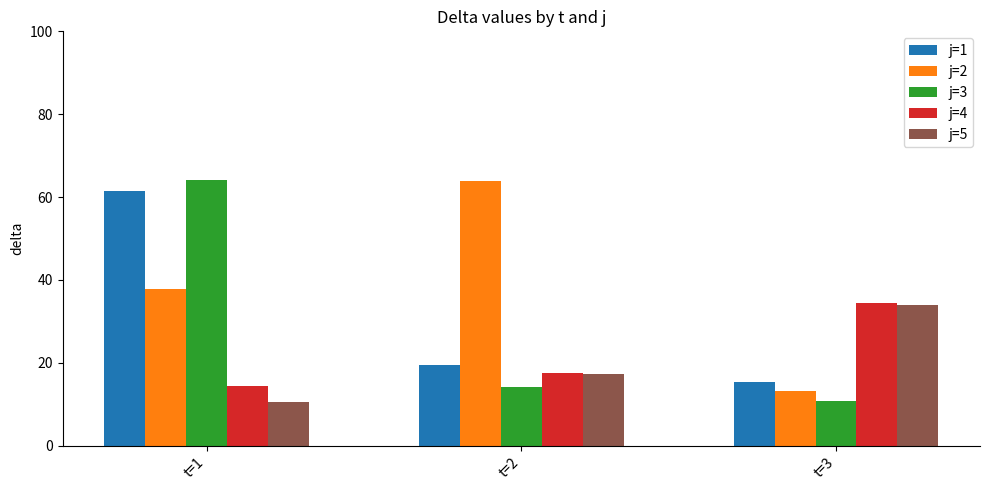

What is the sum of the j=3 values at t=1 and t=3?

75.0